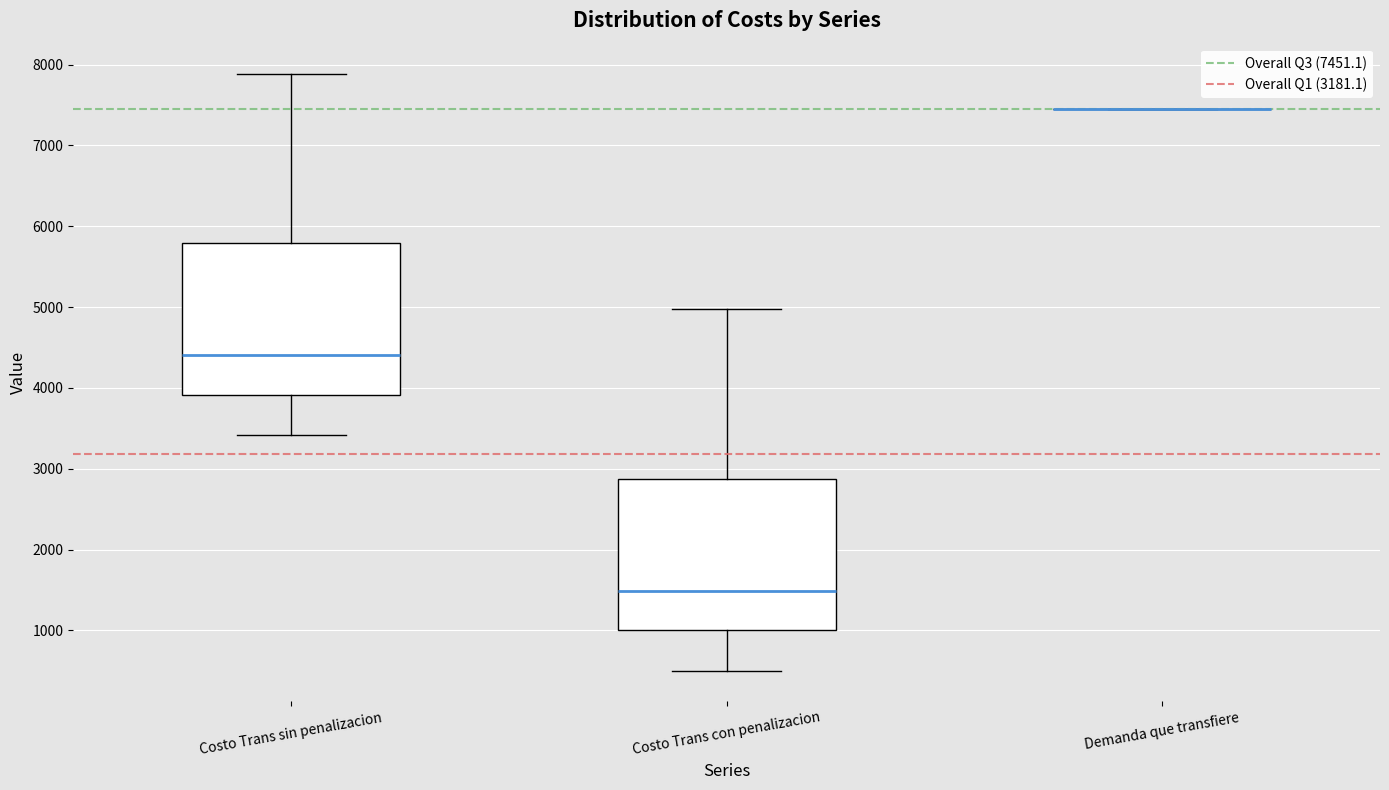

Reading left to right, transcribe this box plot: for each box, give where its median line is, the range the box spans, and where its two whiskers end, as read against the y-axis. The values are not printed on the chart, so give them approximately, as read against the axis.

Costo Trans sin penalizacion: median 4400, box 3900 to 5800, whiskers 3400 to 7900
Costo Trans con penalizacion: median 1500, box 1000 to 2900, whiskers 500 to 5000
Demanda que transfiere: box collapsed to a line at 7500, whiskers 7500 to 7500